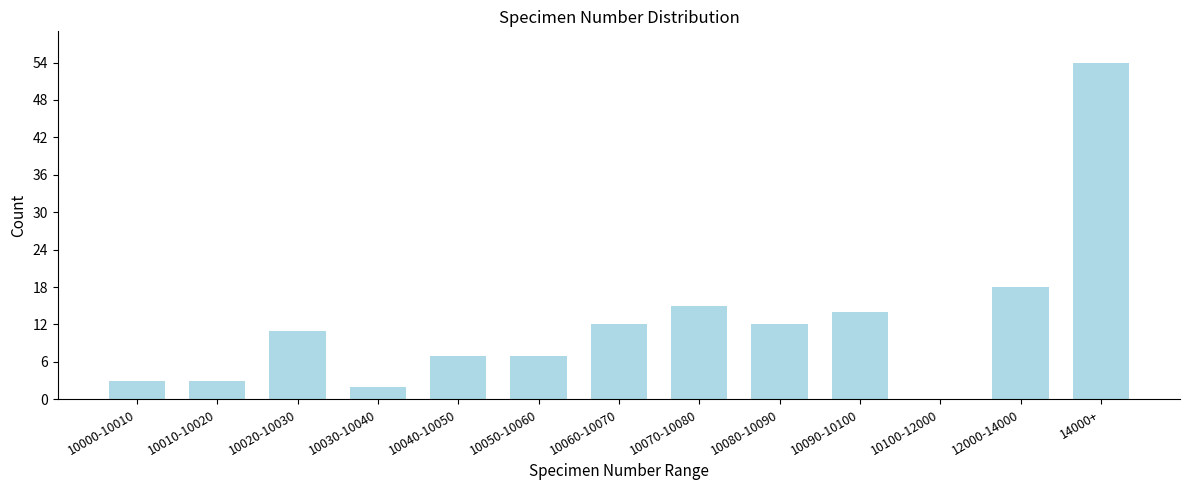

Reading right to left, transcribe all the data shown in this chart.

14000+=54	12000-14000=18	10100-12000=0	10090-10100=14	10080-10090=12	10070-10080=15	10060-10070=12	10050-10060=7	10040-10050=7	10030-10040=2	10020-10030=11	10010-10020=3	10000-10010=3